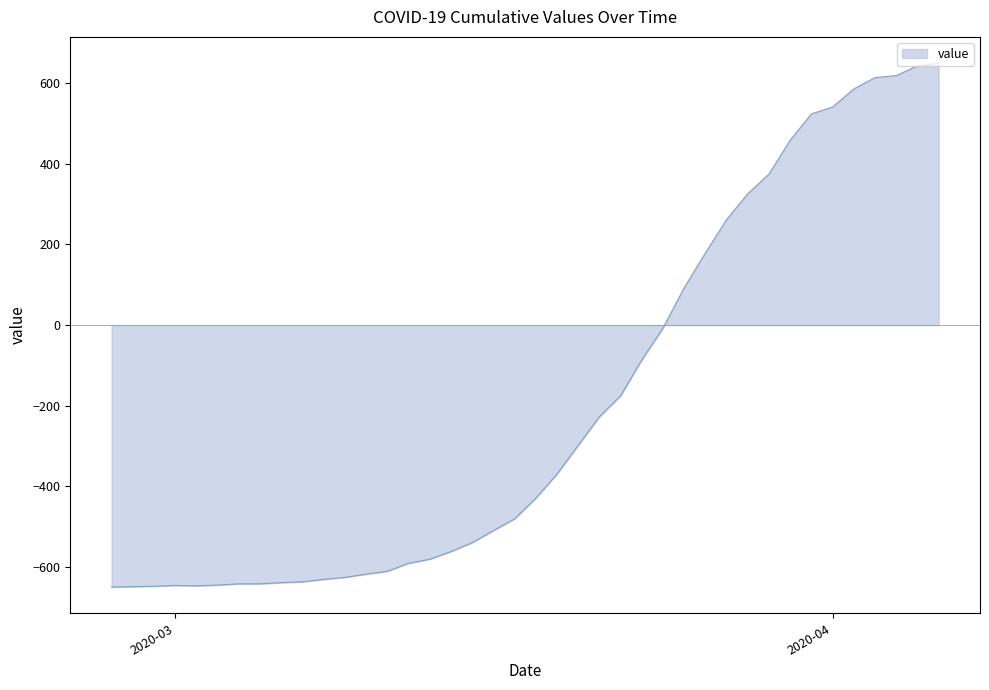

What is the greatest value displayed?

649.5